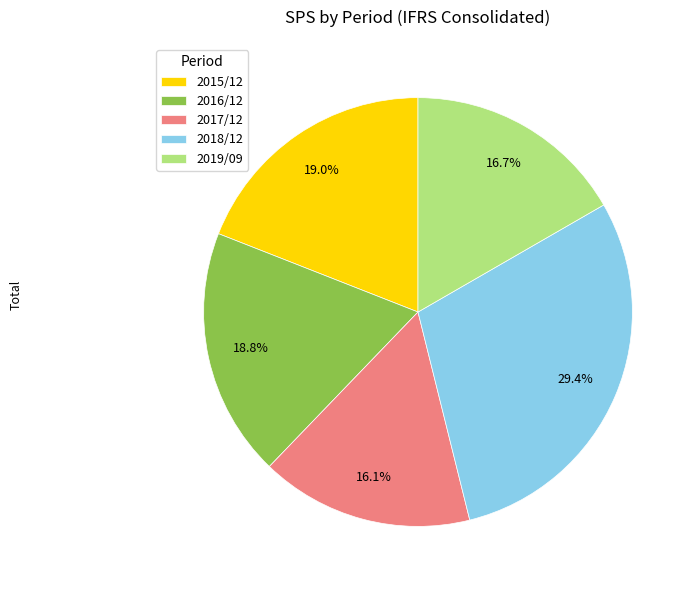

What percentage is the 2019/09 slice, to the nearest percent?

17%